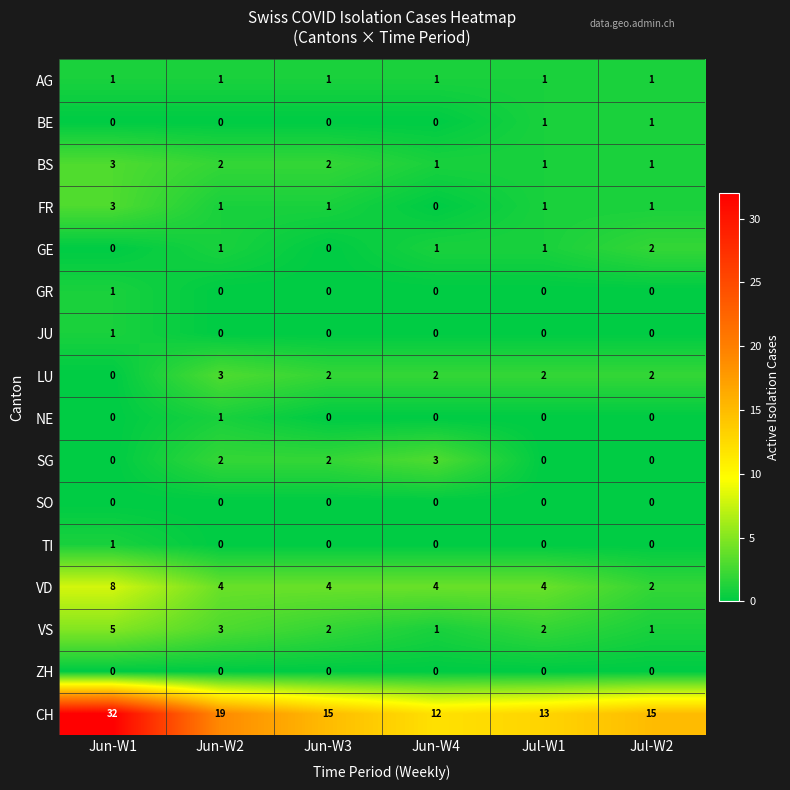

True or false: SO has a value of 0 at Jun-W3.

True